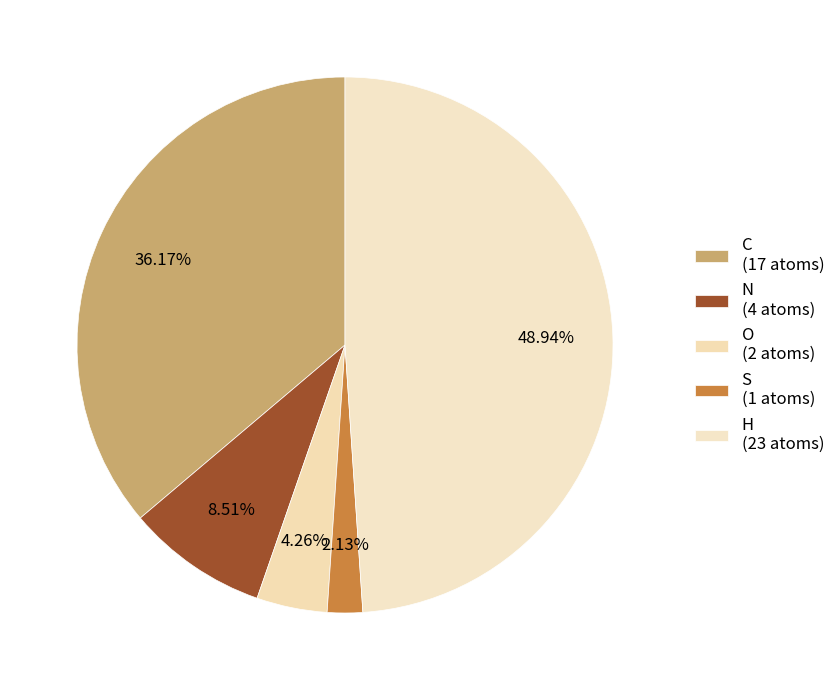

Is N the majority of the pie?

No